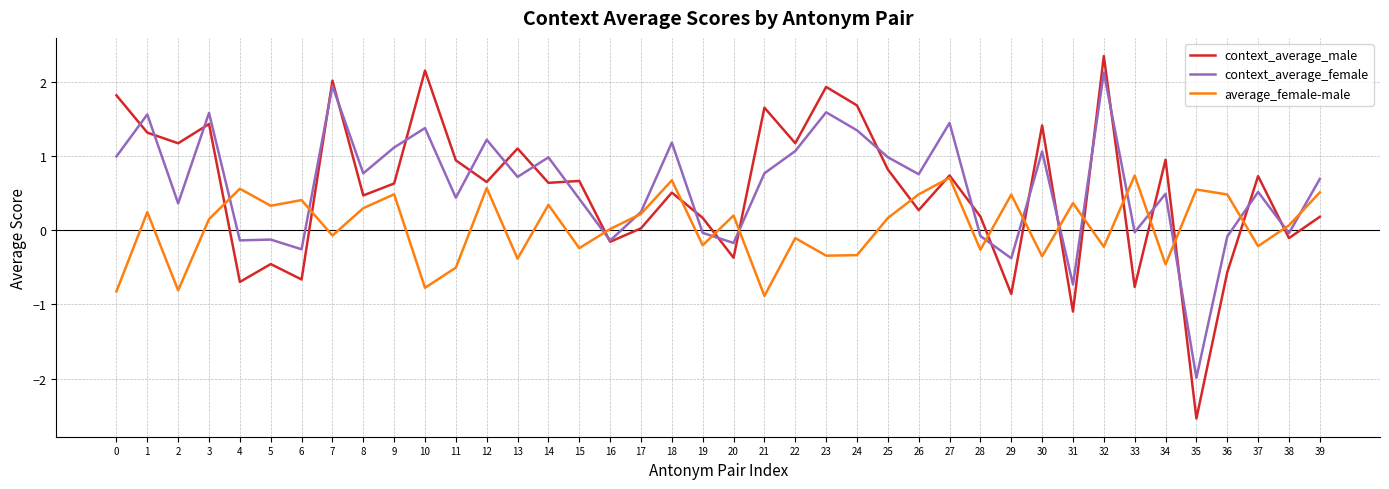

At which category does the chart reach its peak across all series?

32